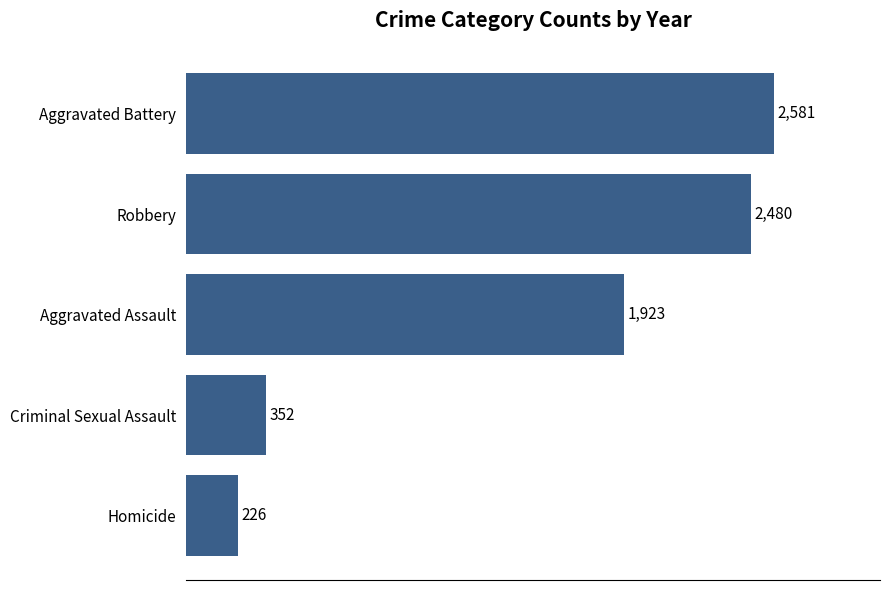

What is the difference between the maximum and minimum values?

2355